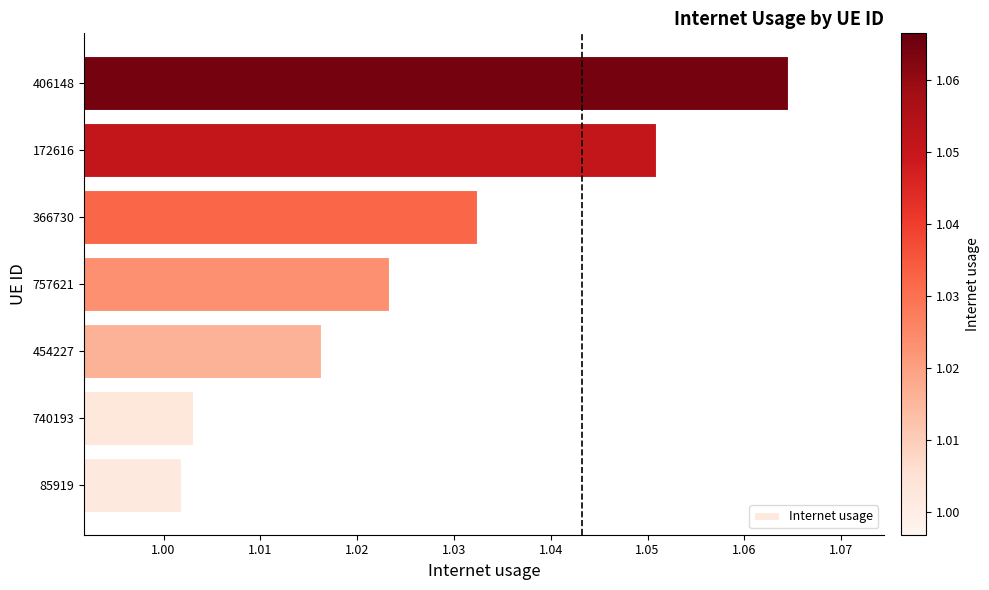

Between 172616 and 757621, which is larger?

172616